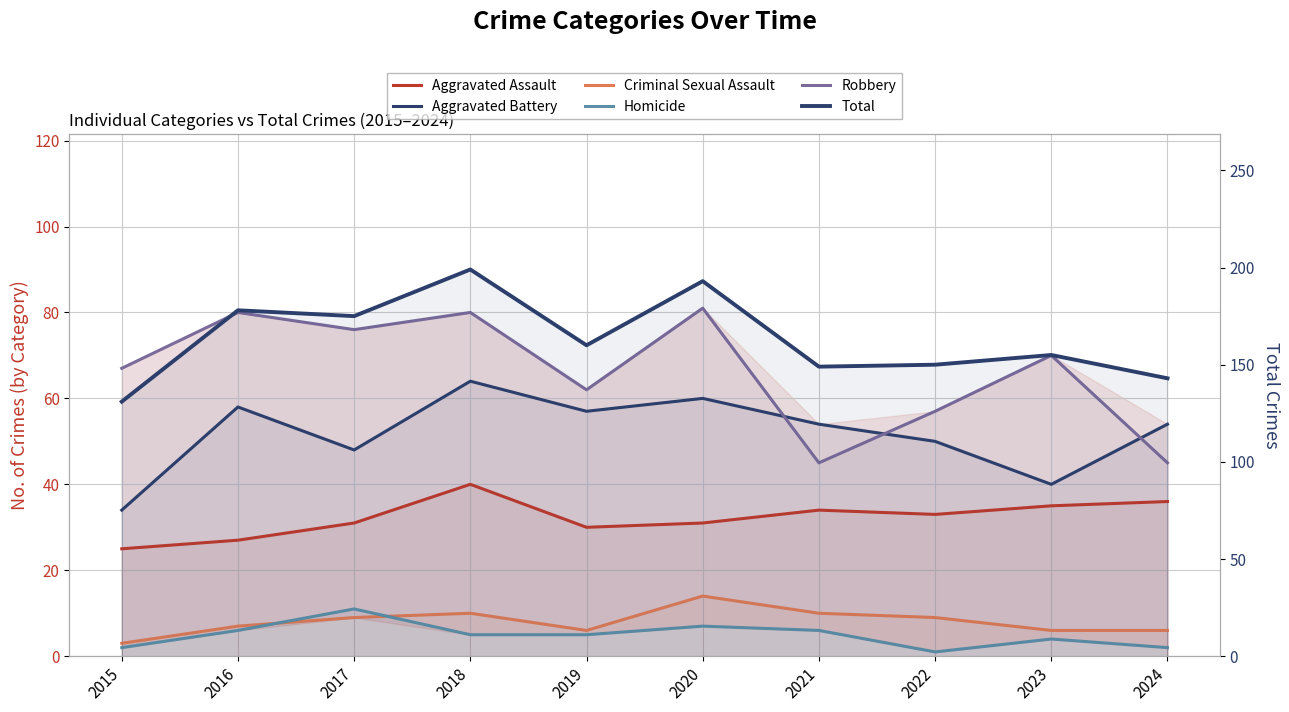

Between 2015 and 2024, which is larger?

2024